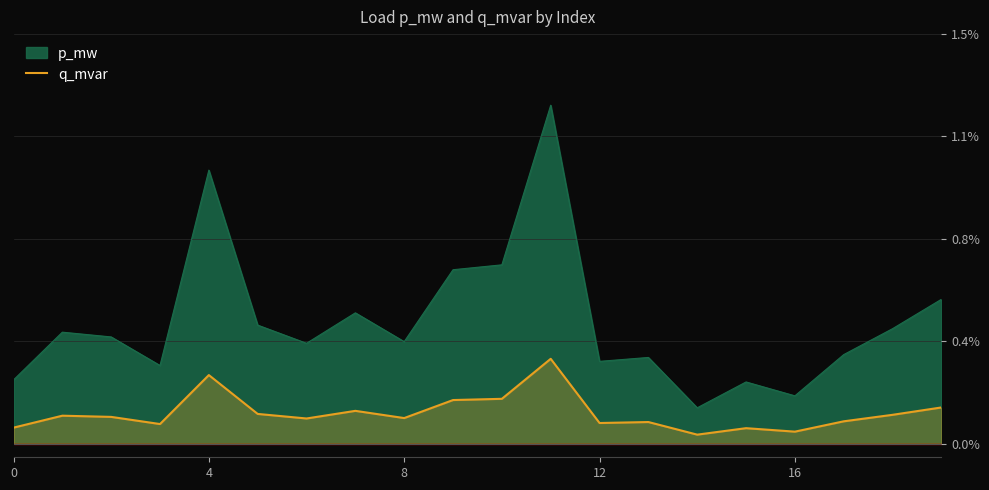

How many categories are shown in the chart?

20